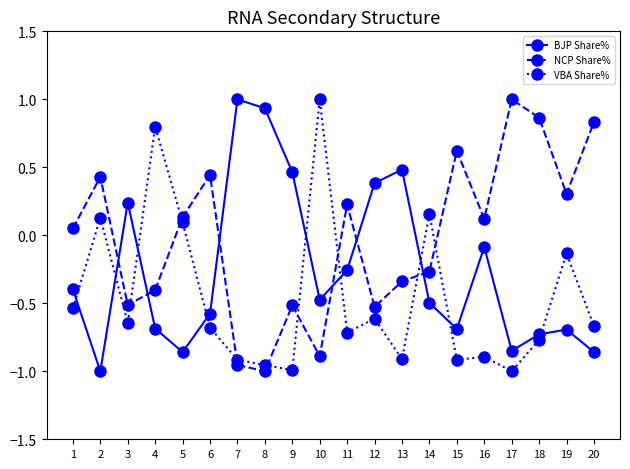

What are all the series names shown in the legend?

BJP Share%, NCP Share%, VBA Share%